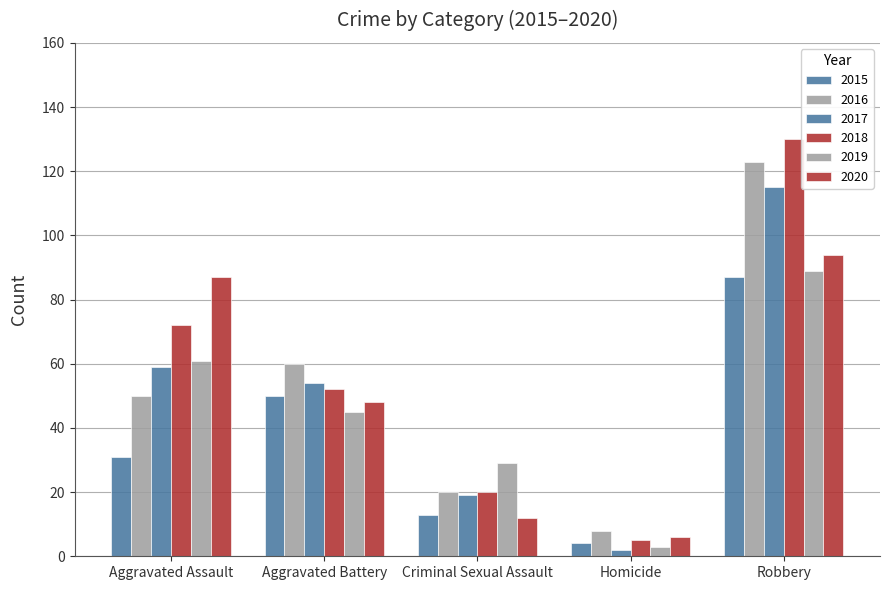

How many bars are there in total?

30